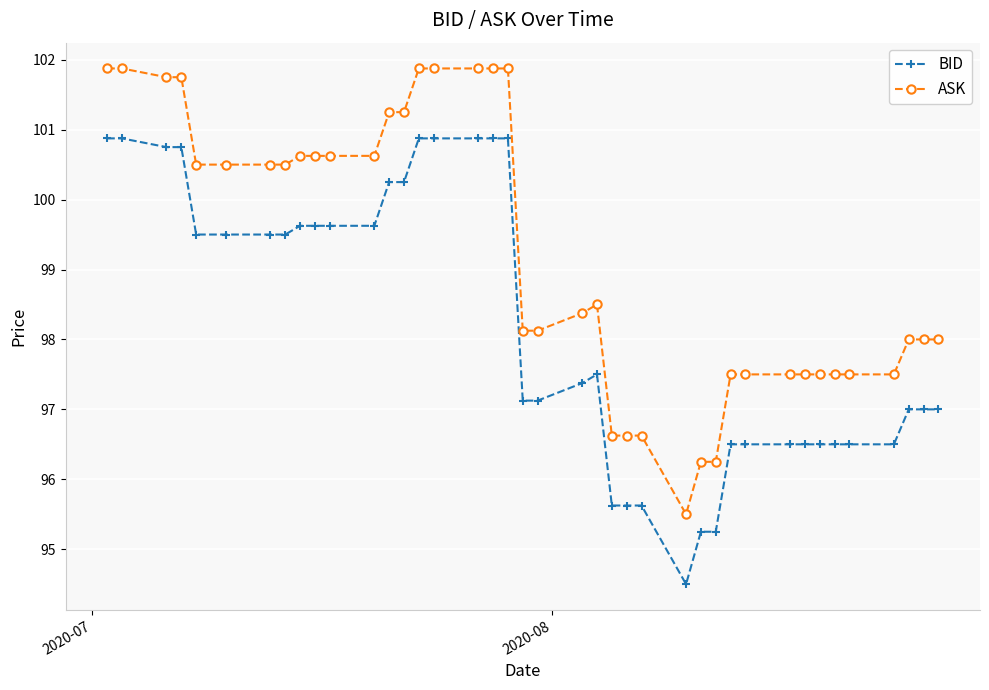

What is the difference between the maximum and minimum values in the ASK series?

6.4